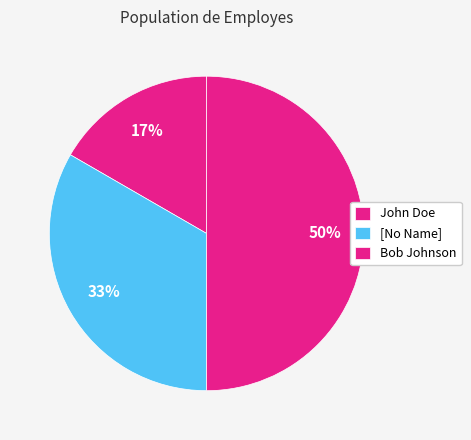

The John Doe slice represents 30% of the pie. True or false?

False